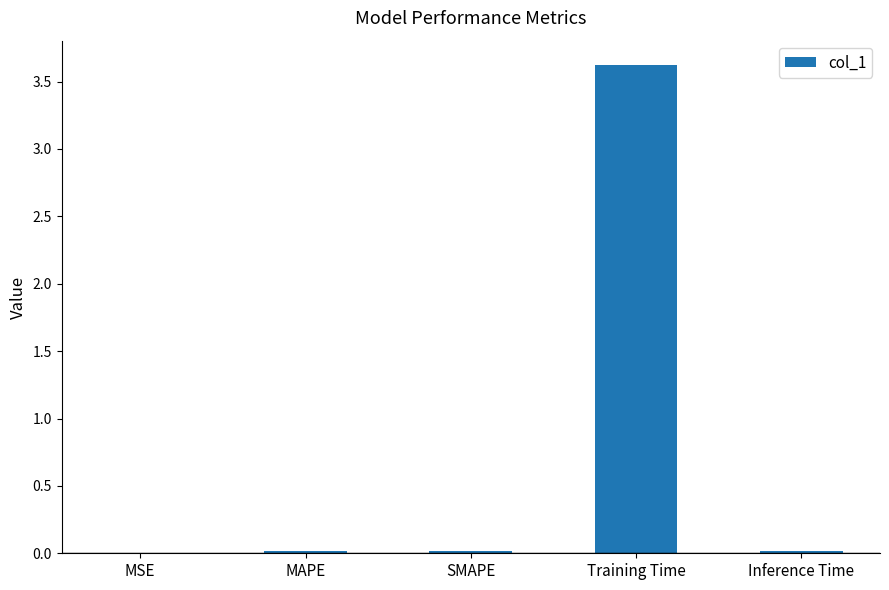

The value at Training Time is 6.2. True or false?

False